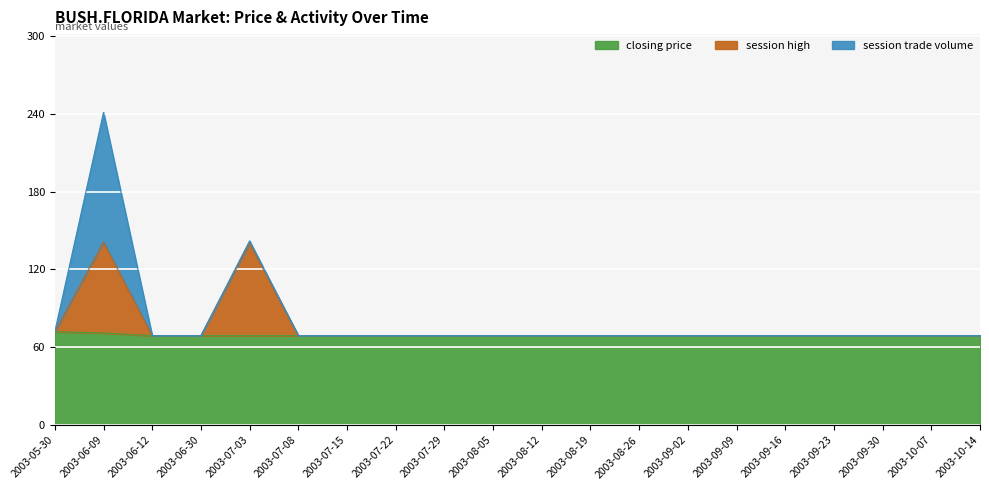

At which category is the sum across all series the highest?

2003-06-09